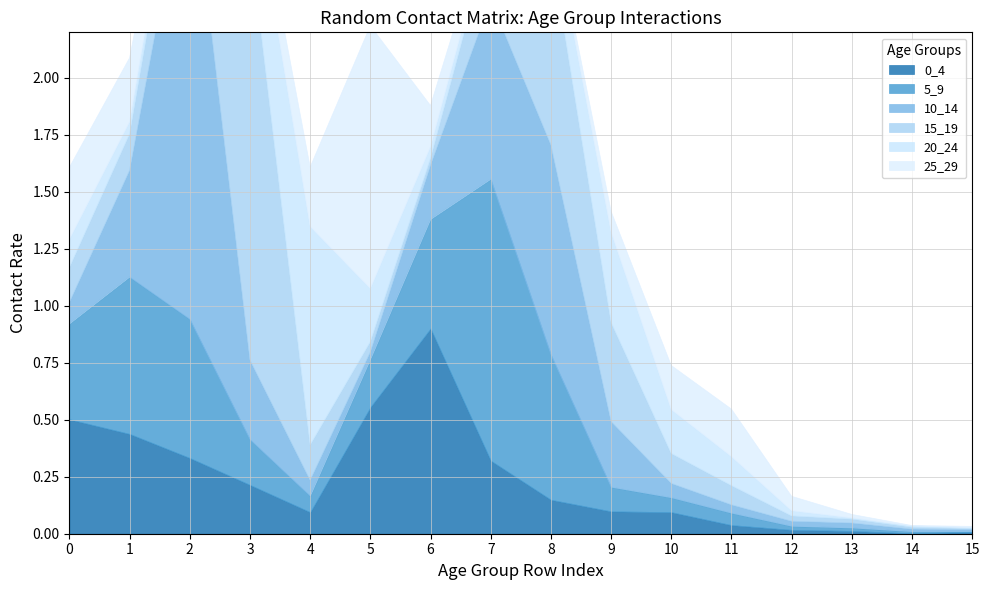

Which series has the largest total across all categories?

10_14